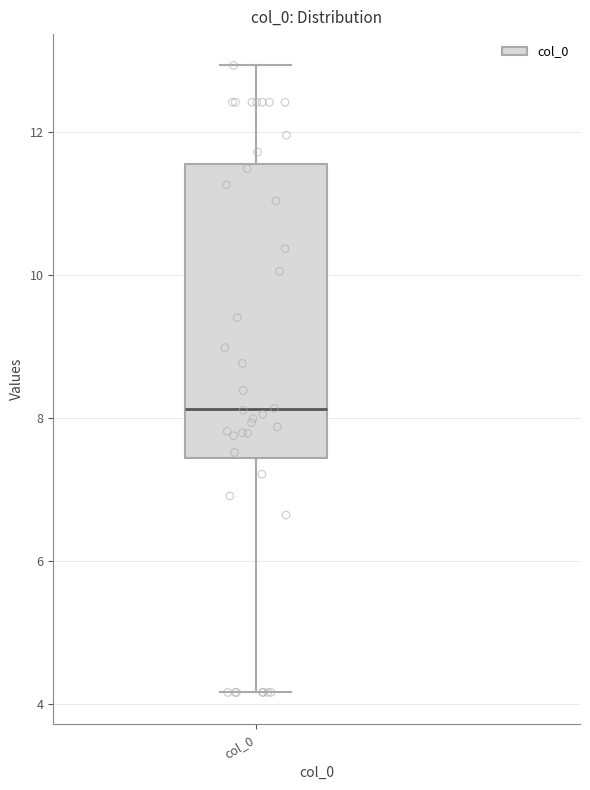

Where does the median line of the box for col_0 sit on the y-axis? The values are not printed on the chart, so give them approximately, as read against the axis.

8.2